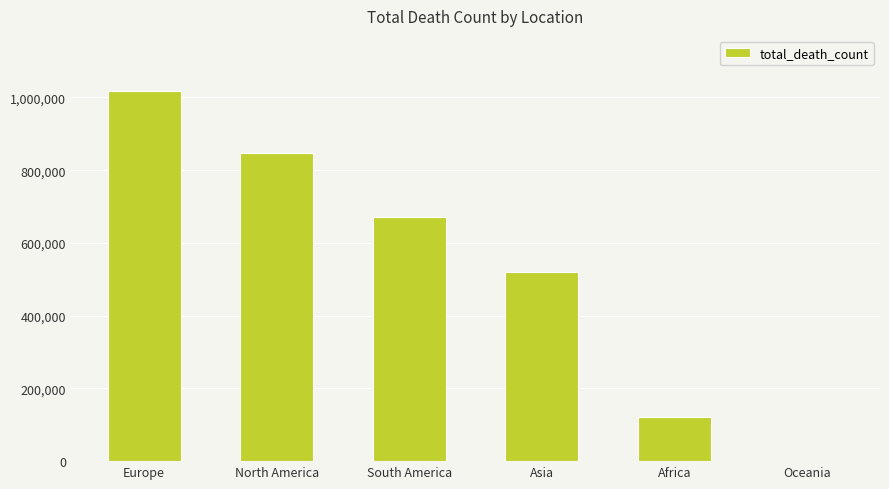

What is the greatest value displayed?

1016750